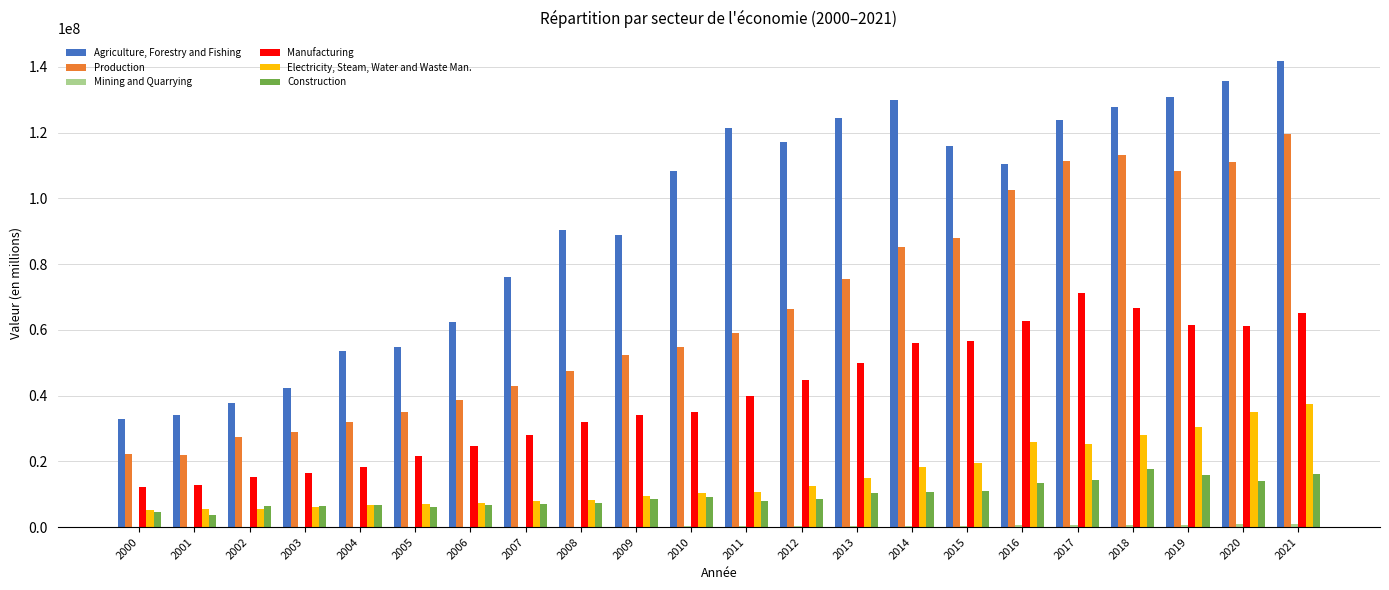

Which label corresponds to the largest value in the chart?

2021